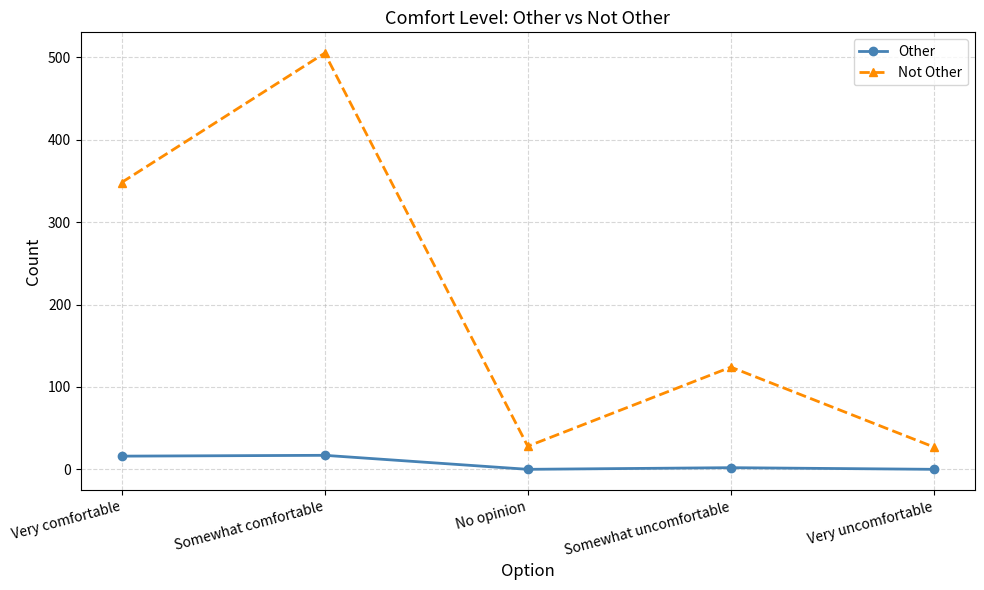

The value of Not Other at Somewhat uncomfortable is 223. True or false?

False